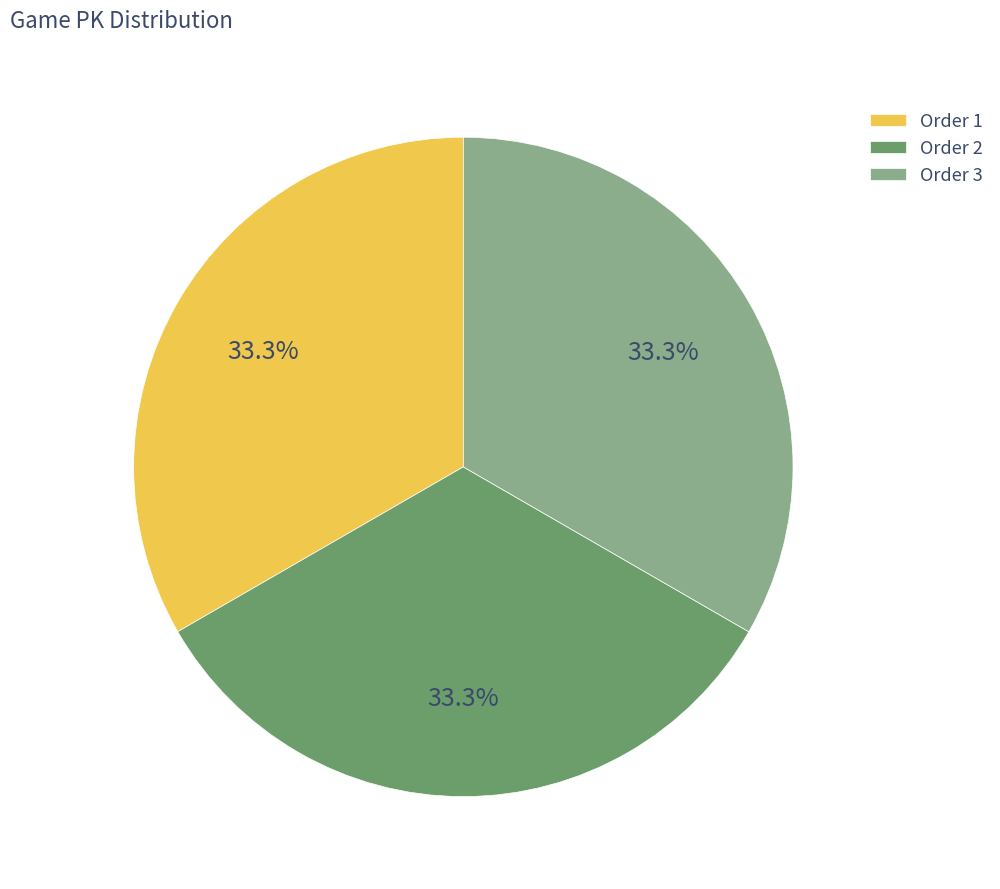

What percentage do Order 2 and Order 1 together represent?

66.7%